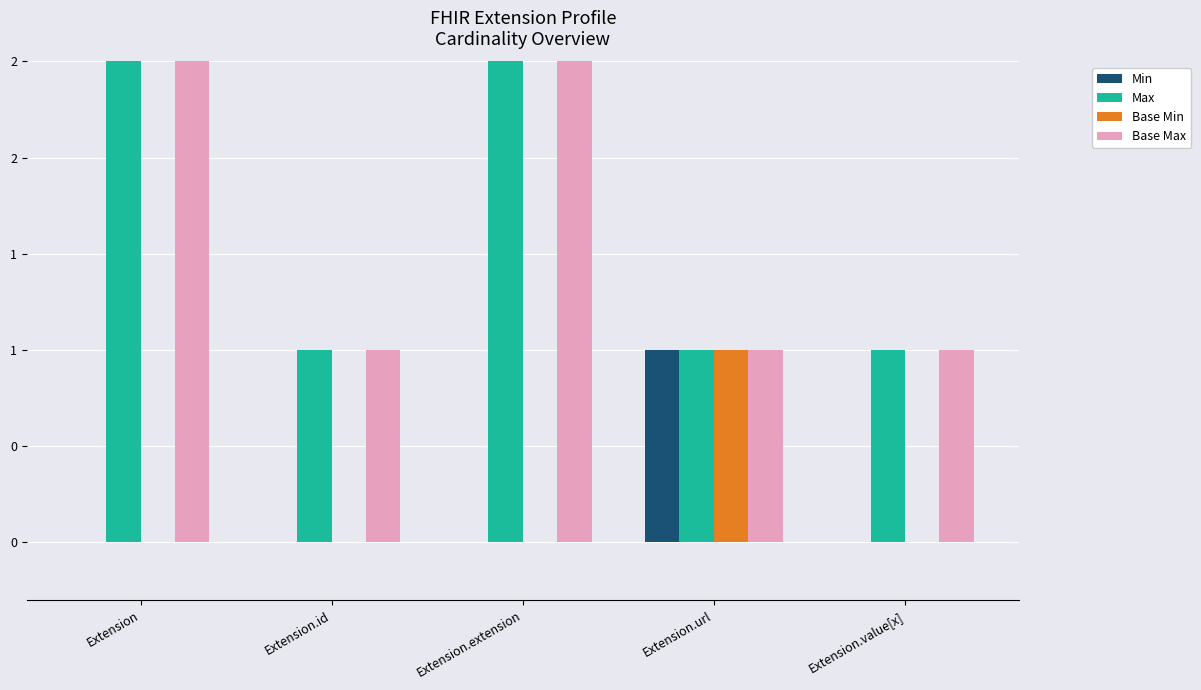

What is the label of the 4th bar from the left?

Extension.url